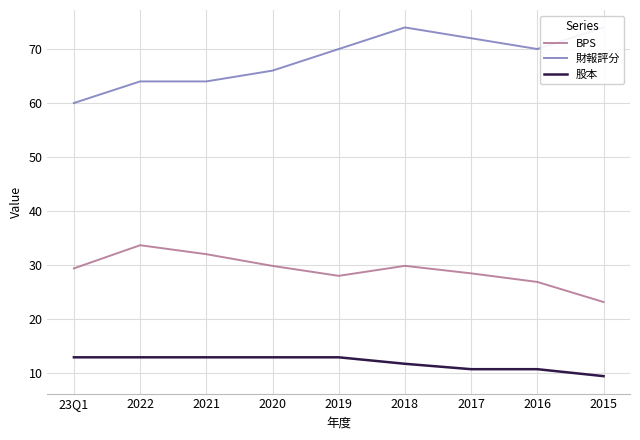

At which category is the sum across all series the highest?

2018